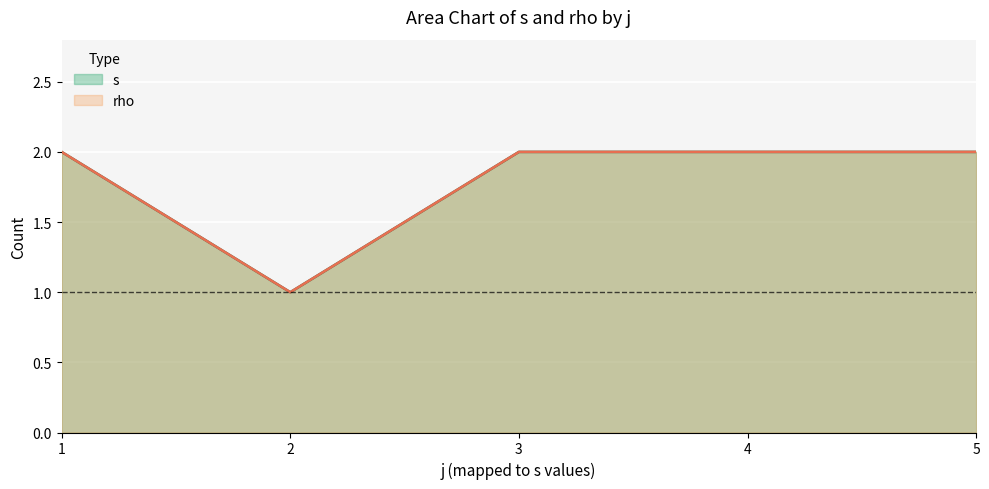

Does the chart display data point markers on the line(s)?

No